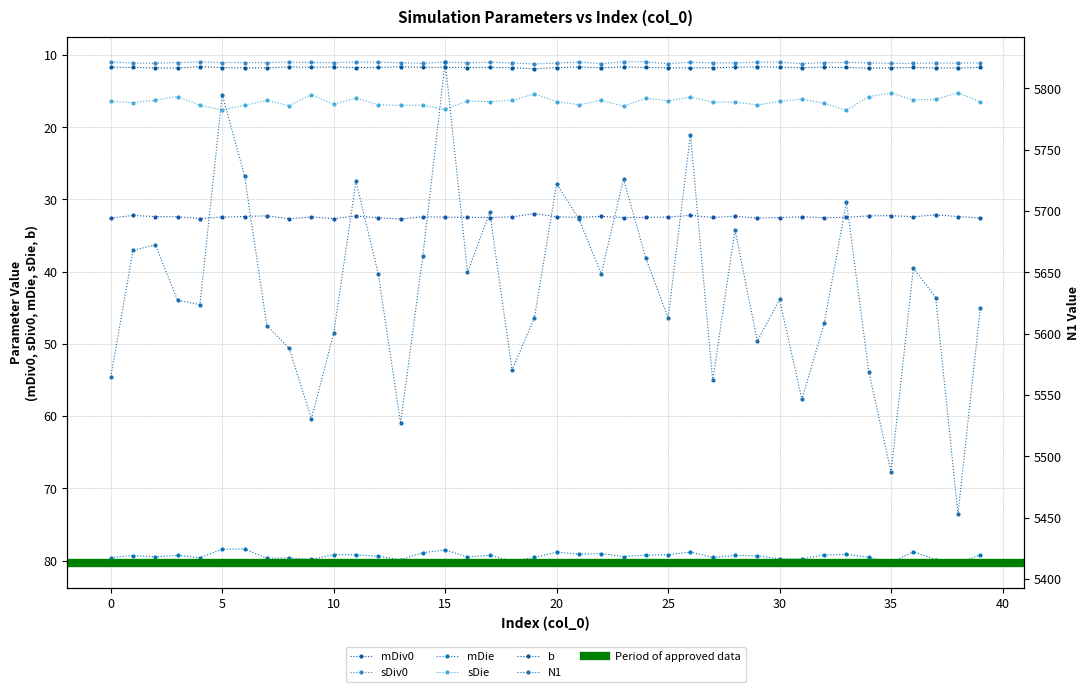

Which series has the largest total across all categories?

N1